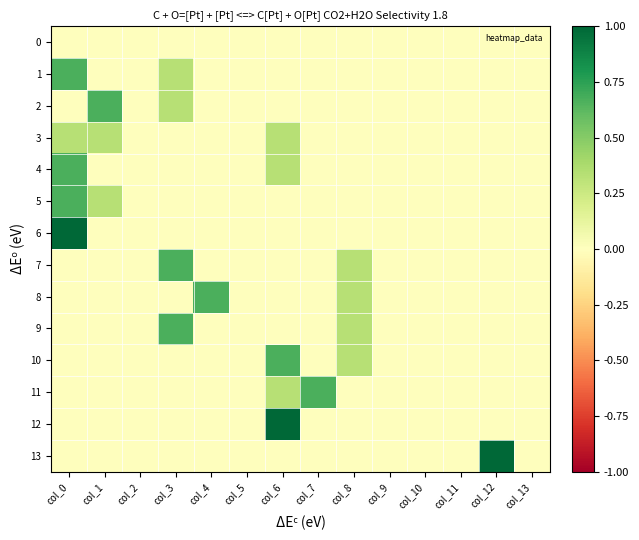

Which has a higher value, col_6 or col_9?

col_6